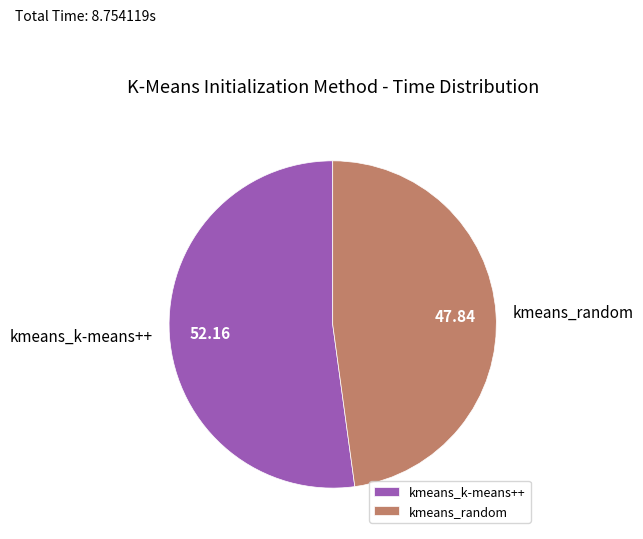

Approximately how many times larger is the value at kmeans_random compared to kmeans_k-means++?

0.9